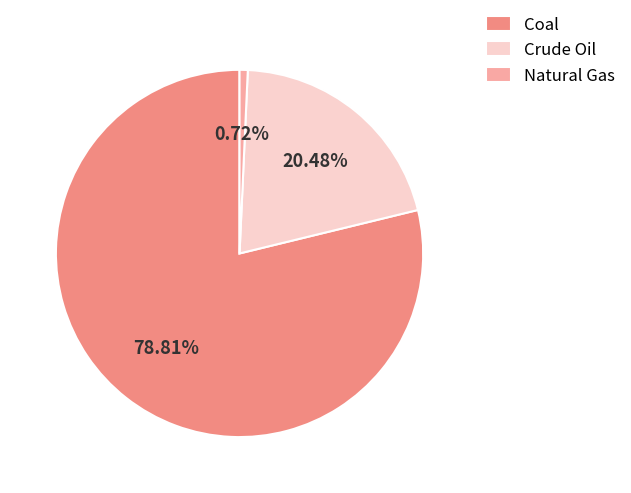

Which category has the biggest portion of the pie?

Coal